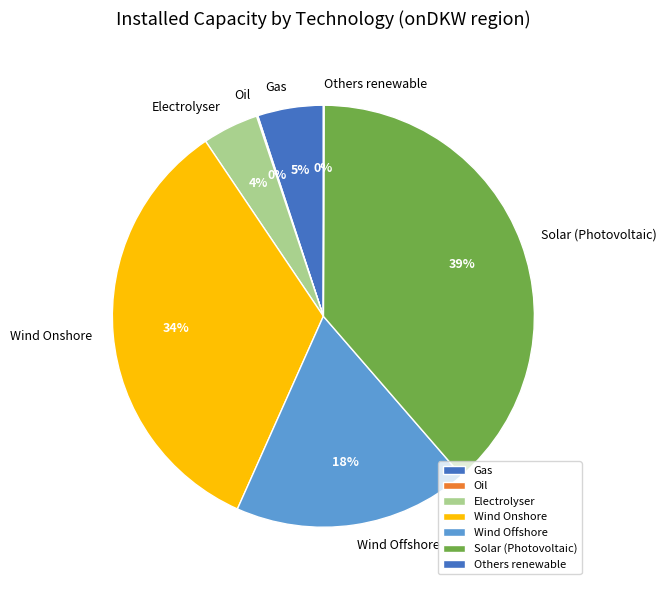

True or false: Gas accounts for 15% of the total.

False